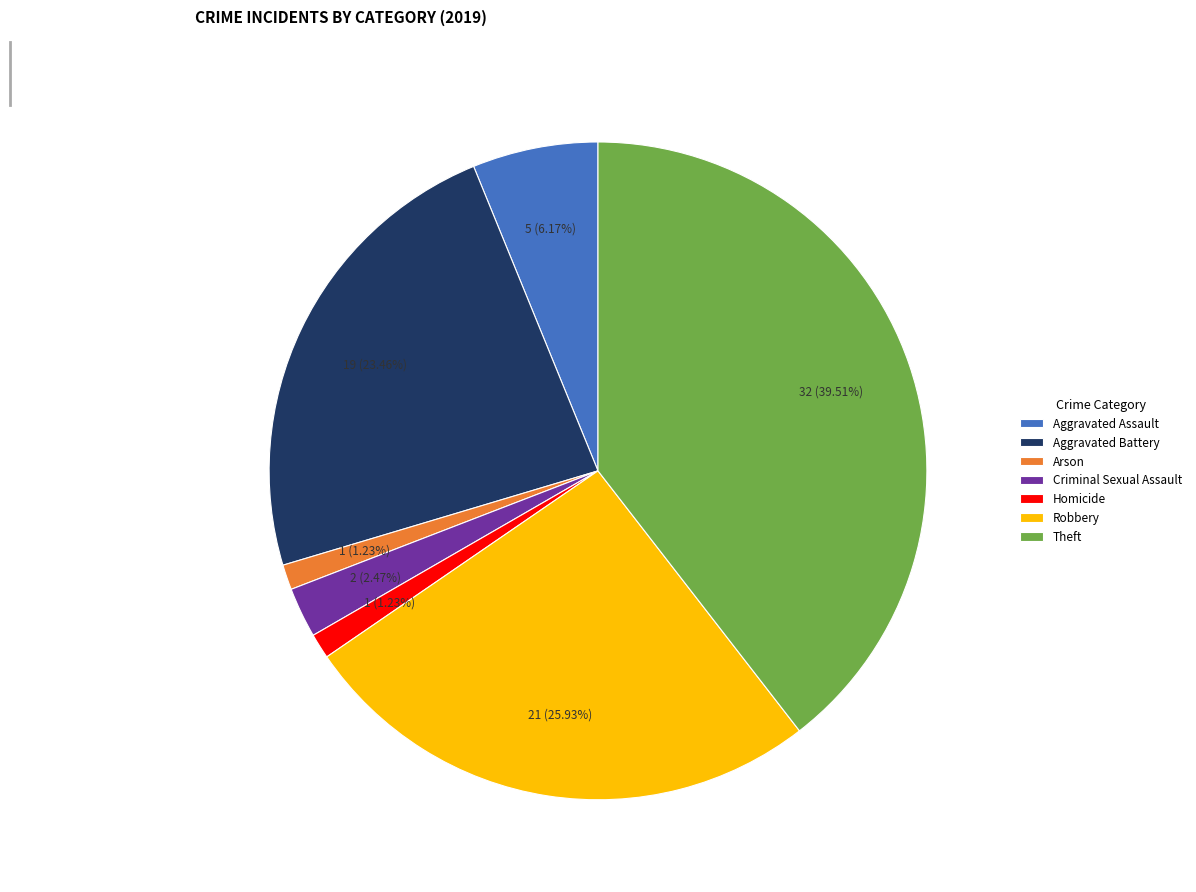

How many segments does this pie chart have?

7